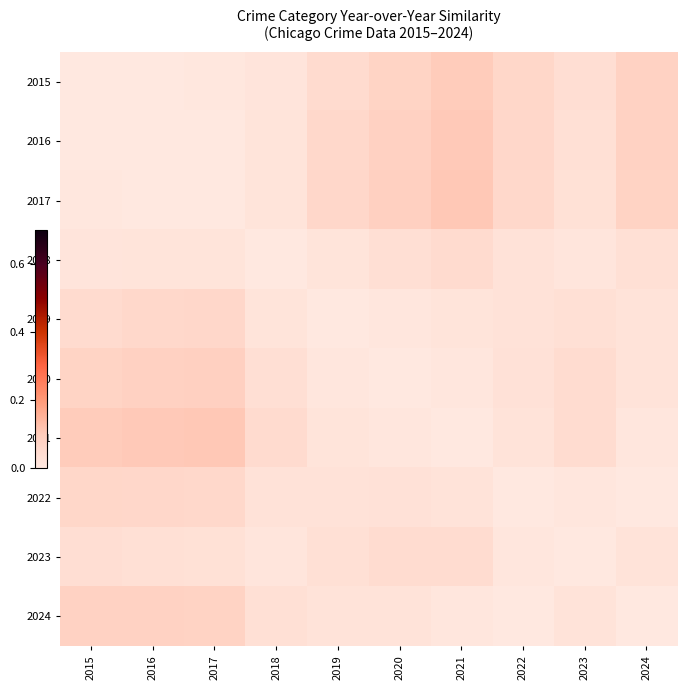

Which has a higher value, 2017 or 2024?

2024